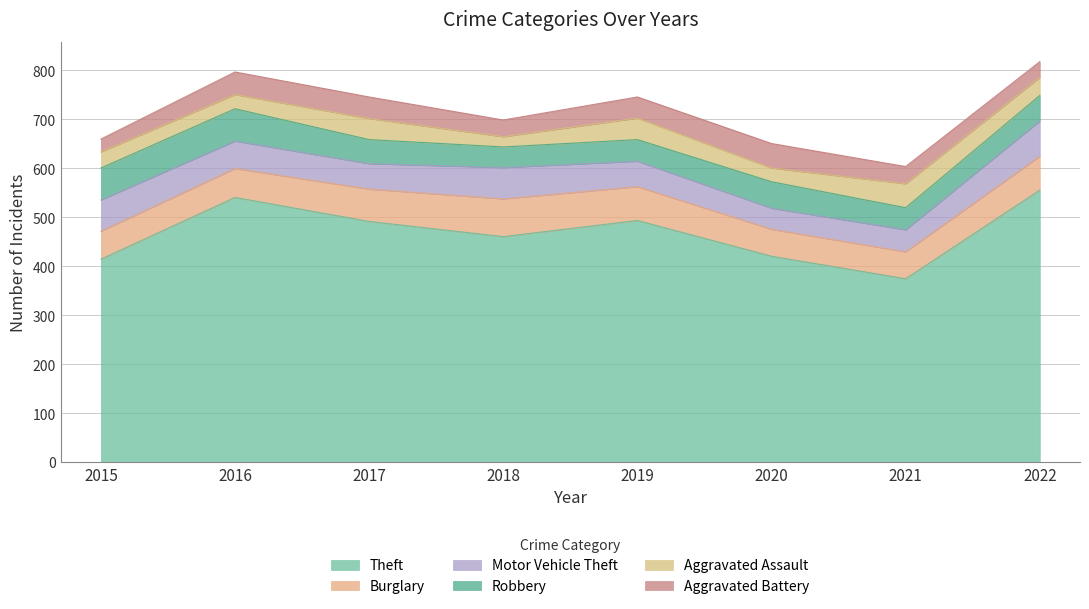

At which category does Burglary reach its first local peak?

2018